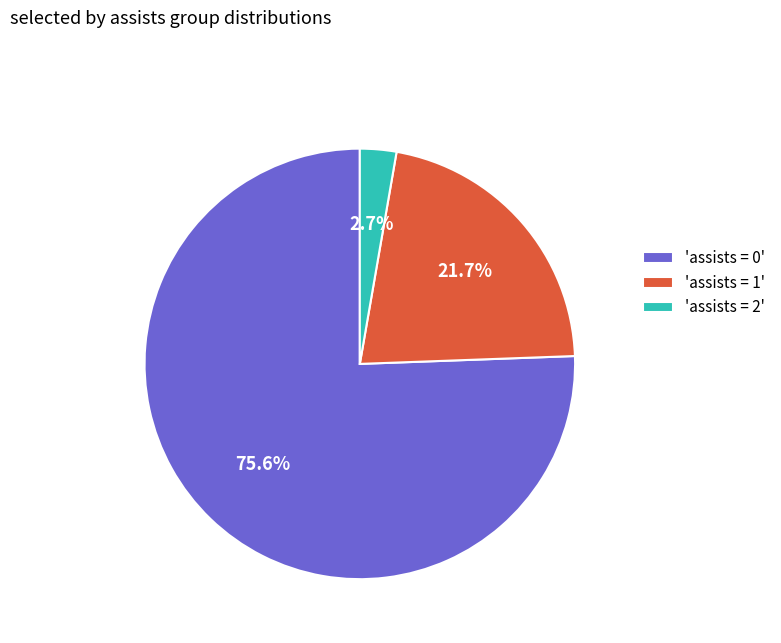

Combined, what portion of the pie is 'assists = 2' and 'assists = 0'?

78.3%